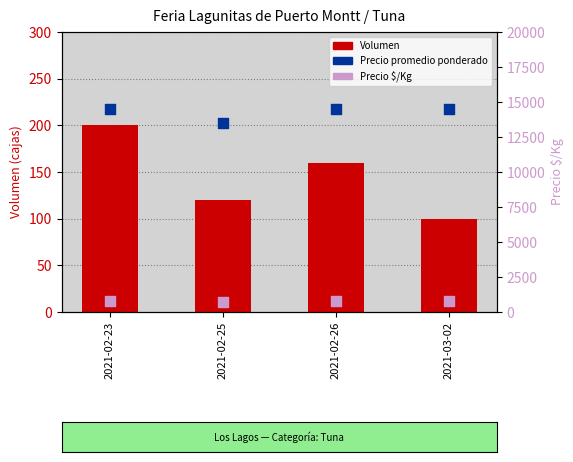

Which series reaches the minimum Y coordinate?

Volumen